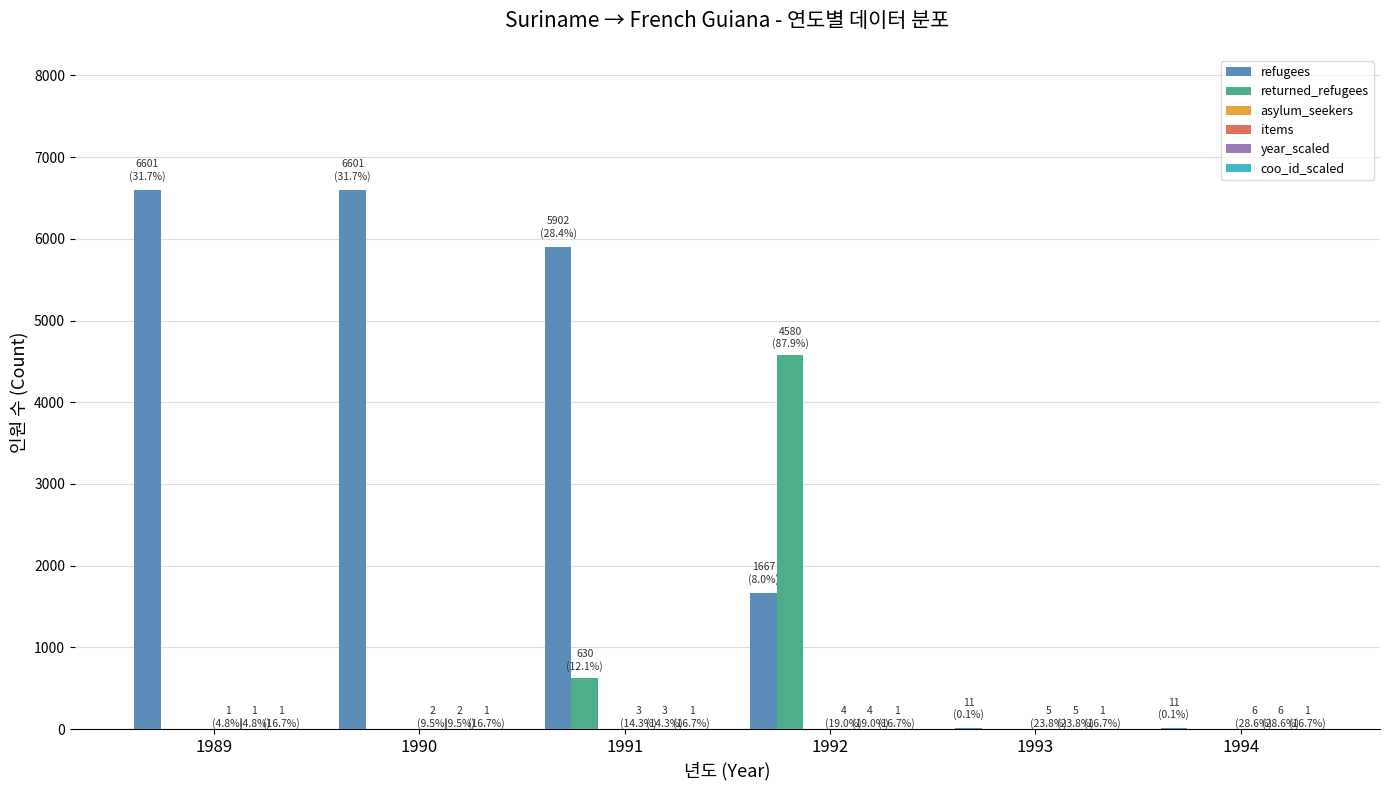

Is the value of returned_refugees at 1993 greater than the value of refugees at 1990?

No